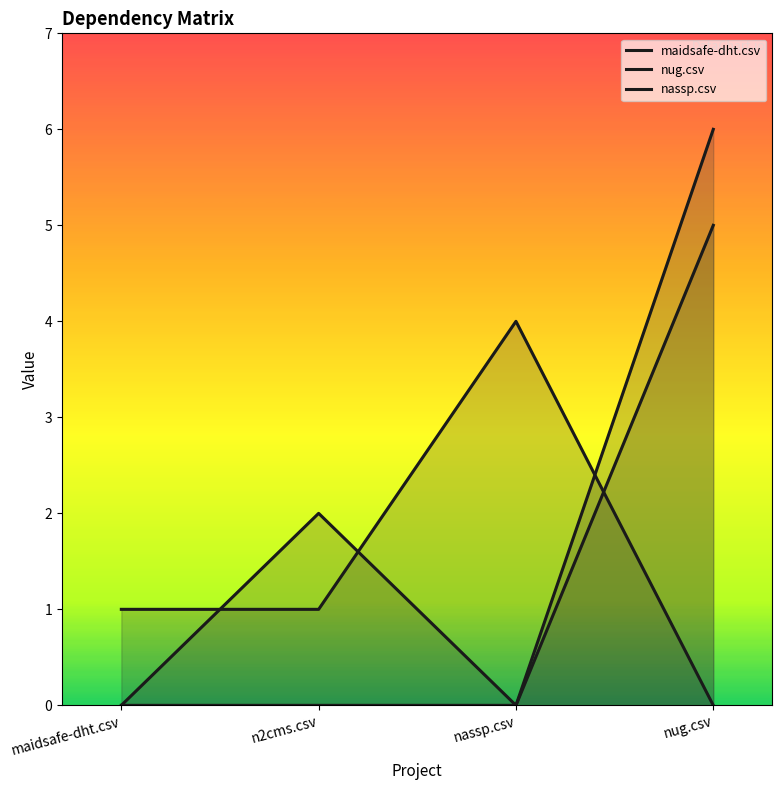

How many lines are shown in the chart?

3